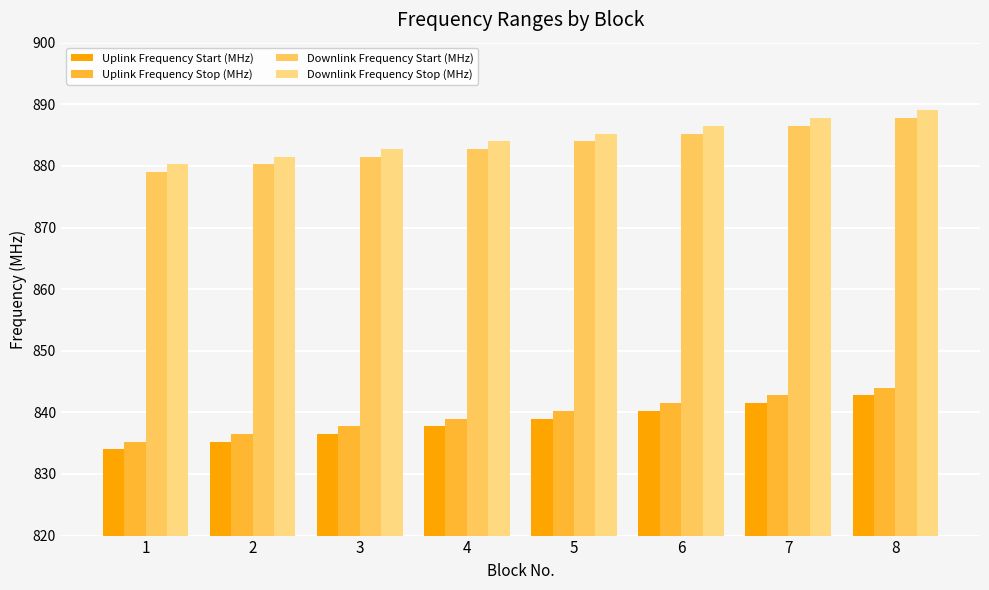

What is the total value across all series at 4?

3443.5